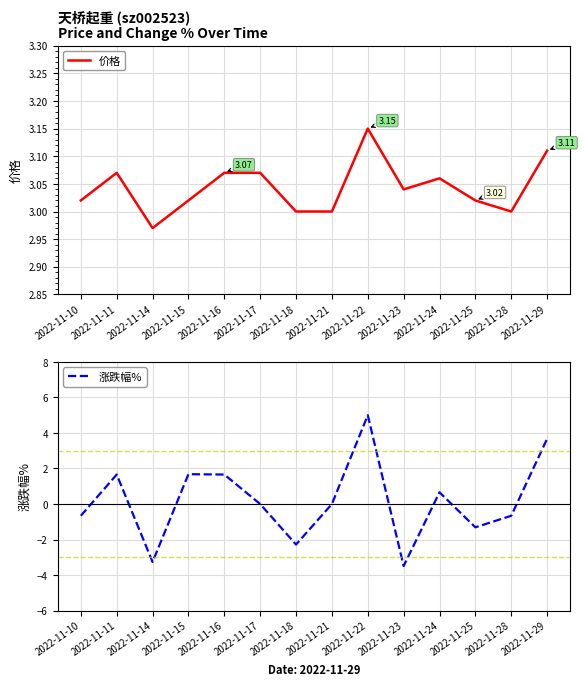

In 涨跌幅%, how many points are higher than both neighbors (excluding endpoints)?

4